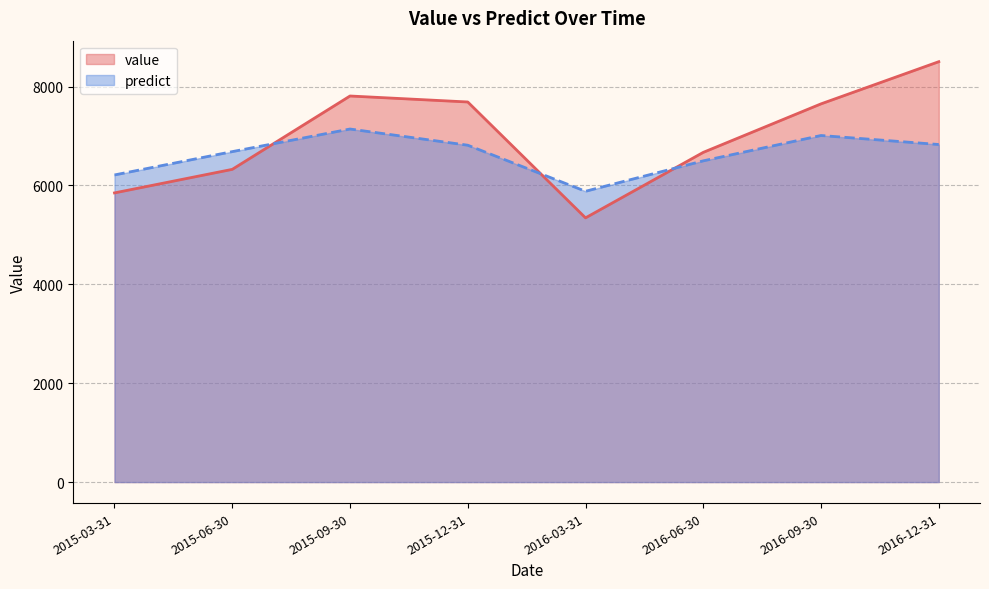

What position from the left is 2015-12-31?

4